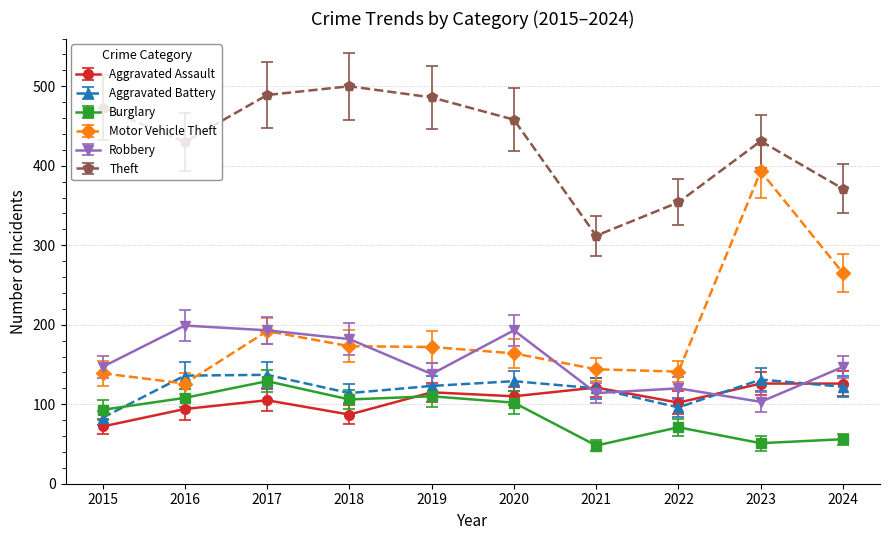

What is the total value across all series at 2017?

1245